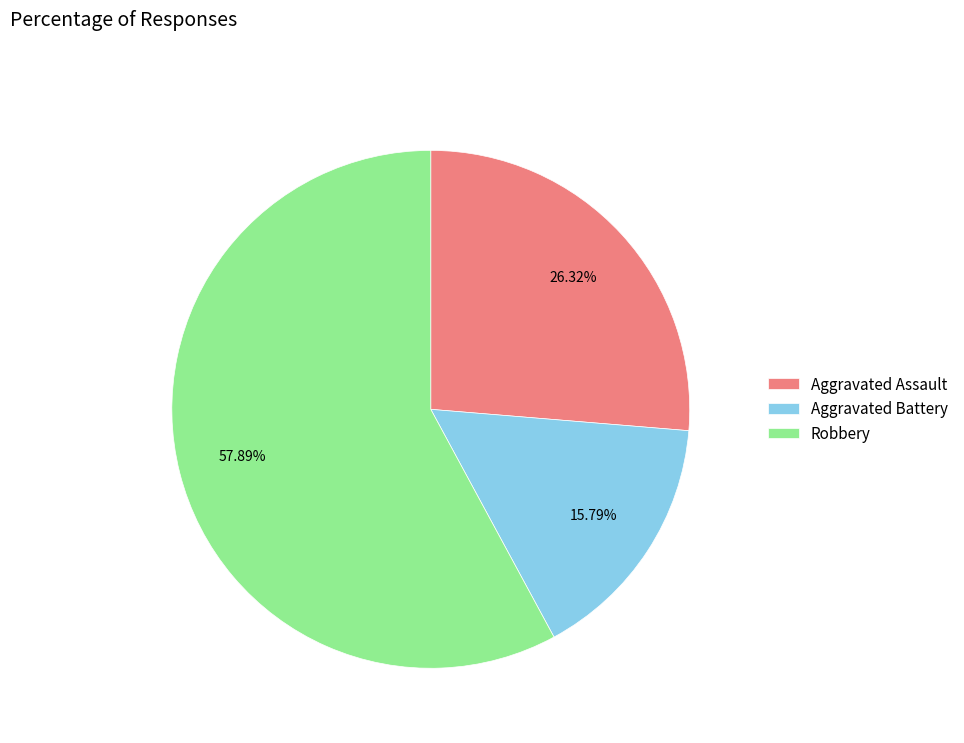

True or false: Aggravated Assault accounts for 13% of the total.

False